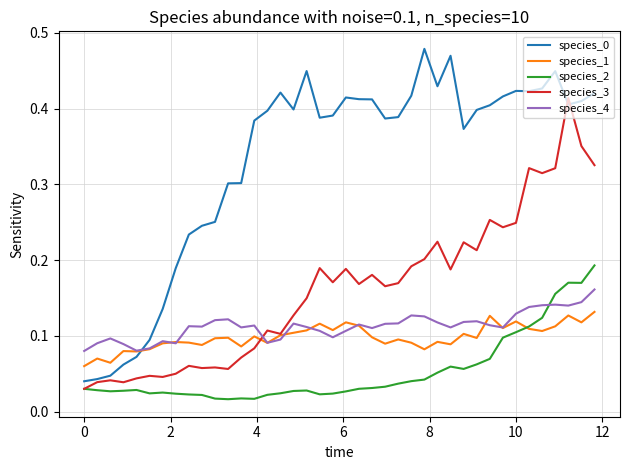

After their last crossing, which series has the higher values: species_4 or species_2?

species_2